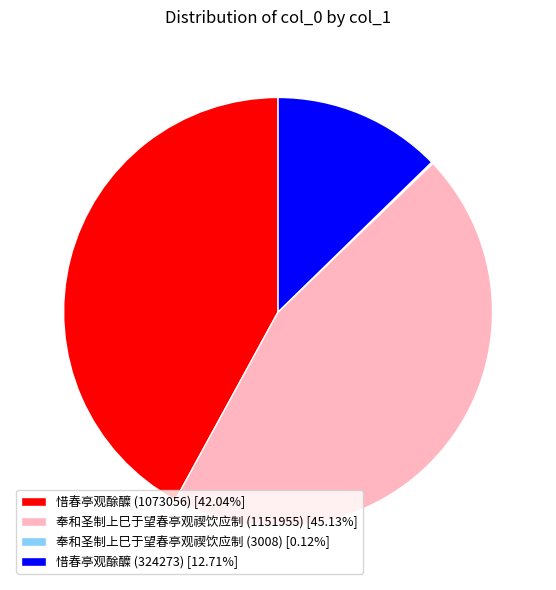

Is there a majority slice in this chart?

No